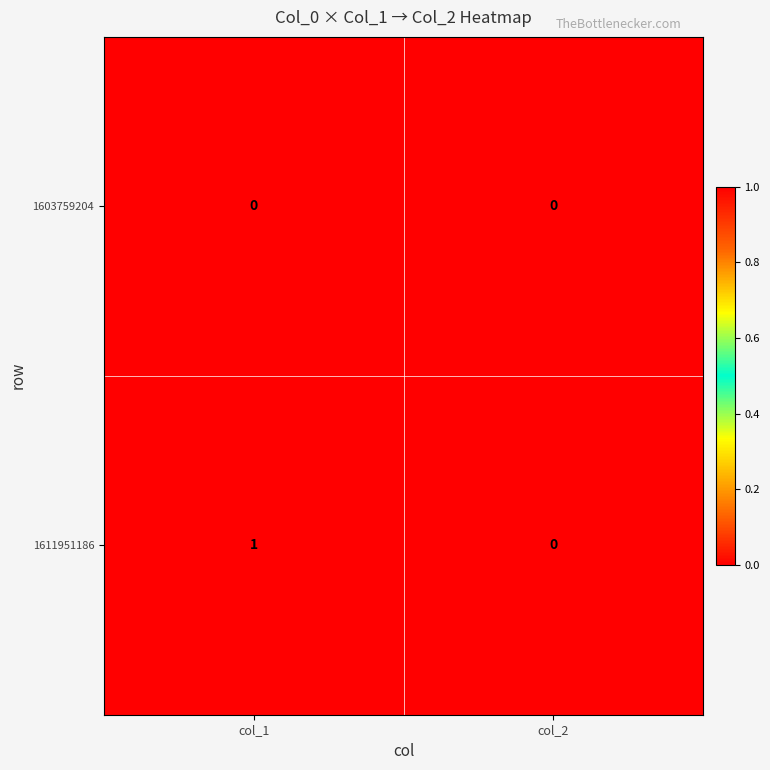

True or false: 1603759204 has a value of 0 at col_1.

True